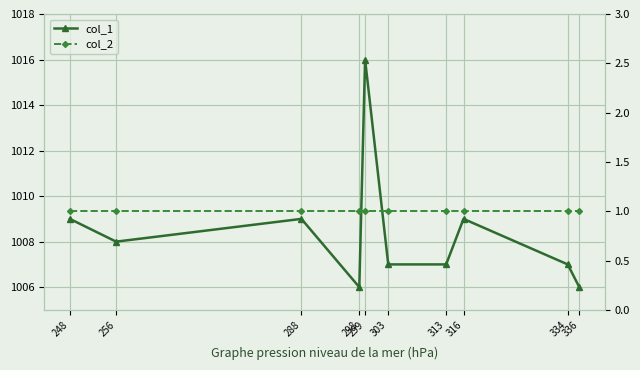

Is the value of col_1 at 256 greater than the value of col_2 at 256?

Yes